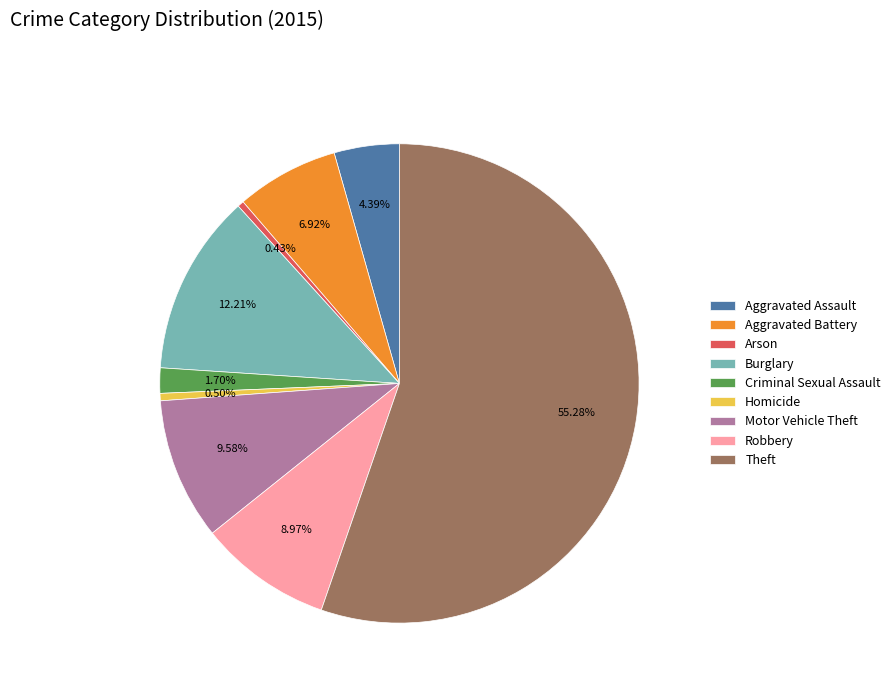

To the nearest percent, what is the difference between the largest and smallest slice percentages?

55%